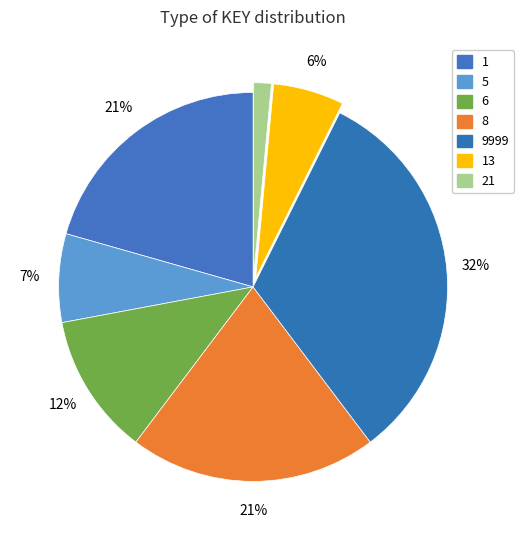

How many slices are in this pie chart?

7